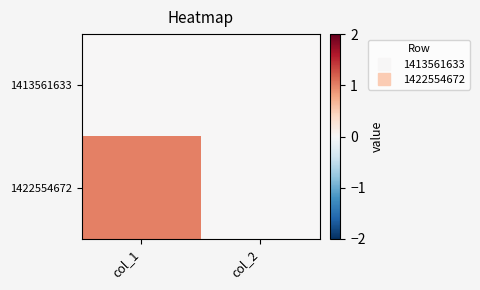

Reading left to right, list all the values displayed in this chart.

1413561633: col_1=0	col_2=0
1422554672: col_1=1	col_2=0